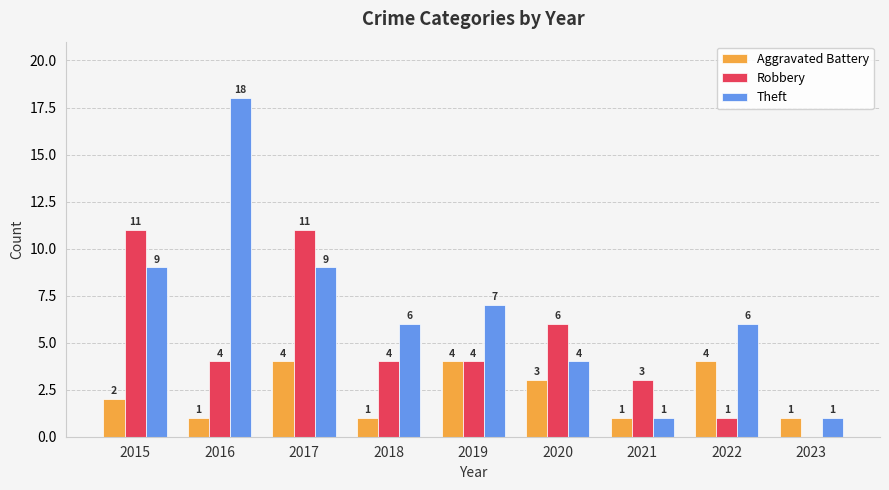

The Theft series shows 7 at 2016. True or false?

False